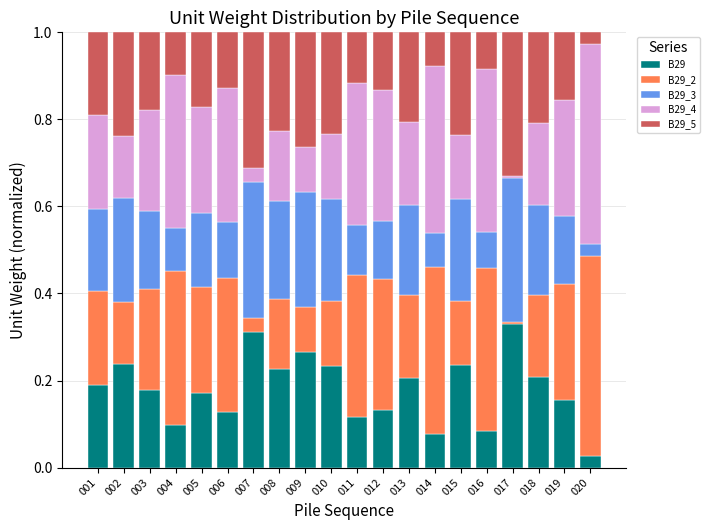

True or false: B29 has a value of 0.0 at 020.

True